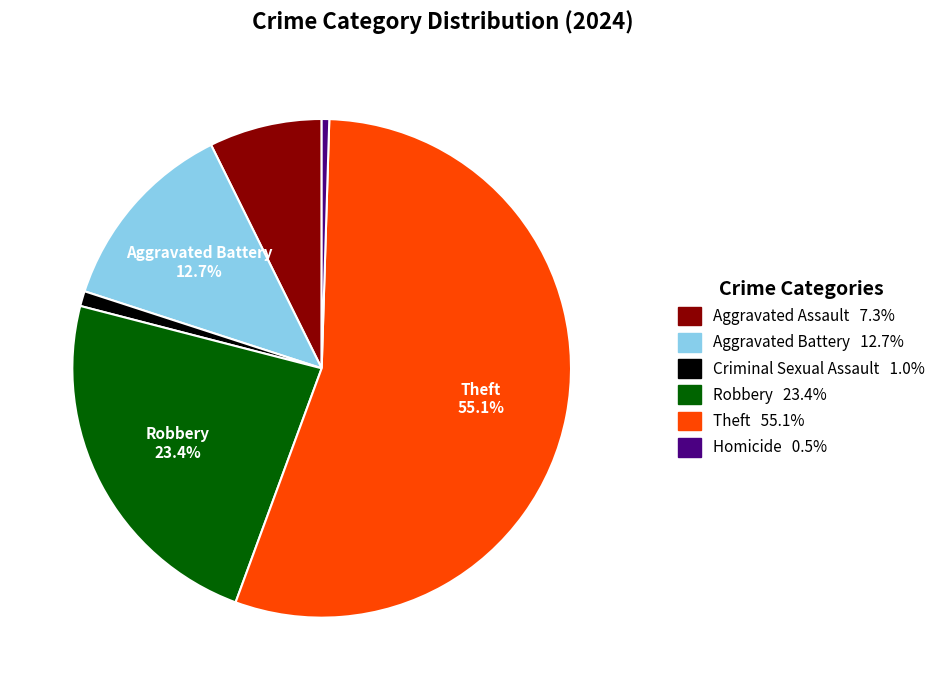

What percentage is the Aggravated Battery slice, to the nearest percent?

13%